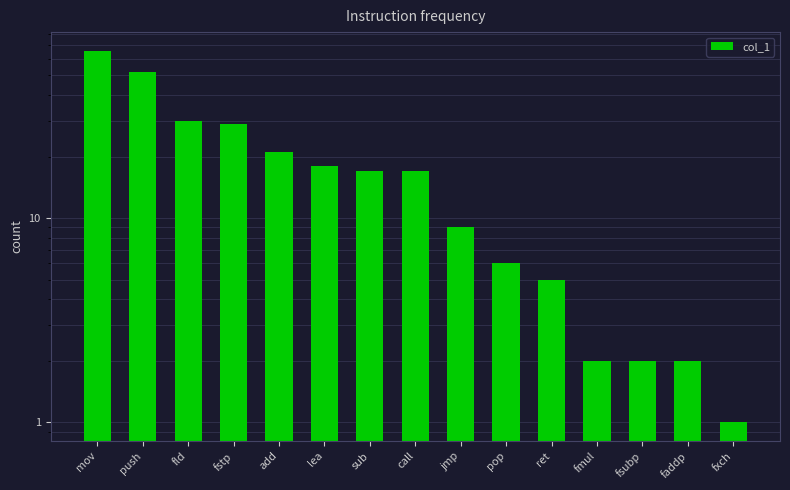

How many values are below 17?

7